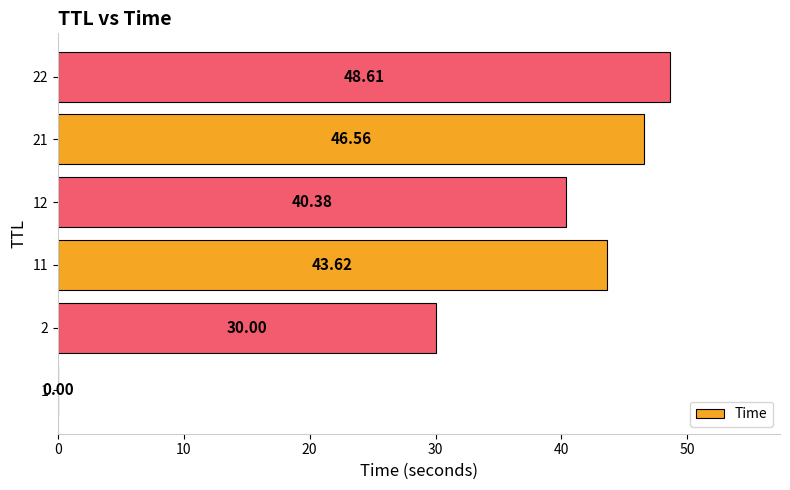

Which has a higher value, 12 or 11?

11